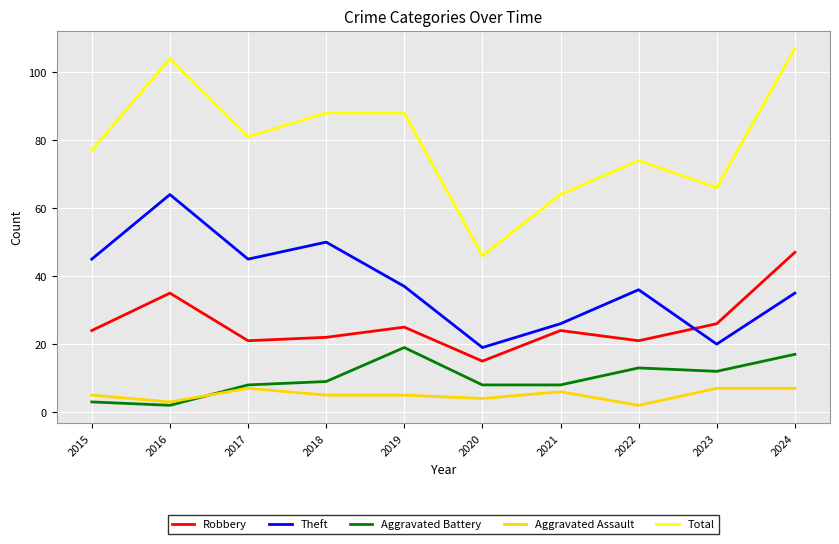

Does the chart have visible grid lines?

Yes